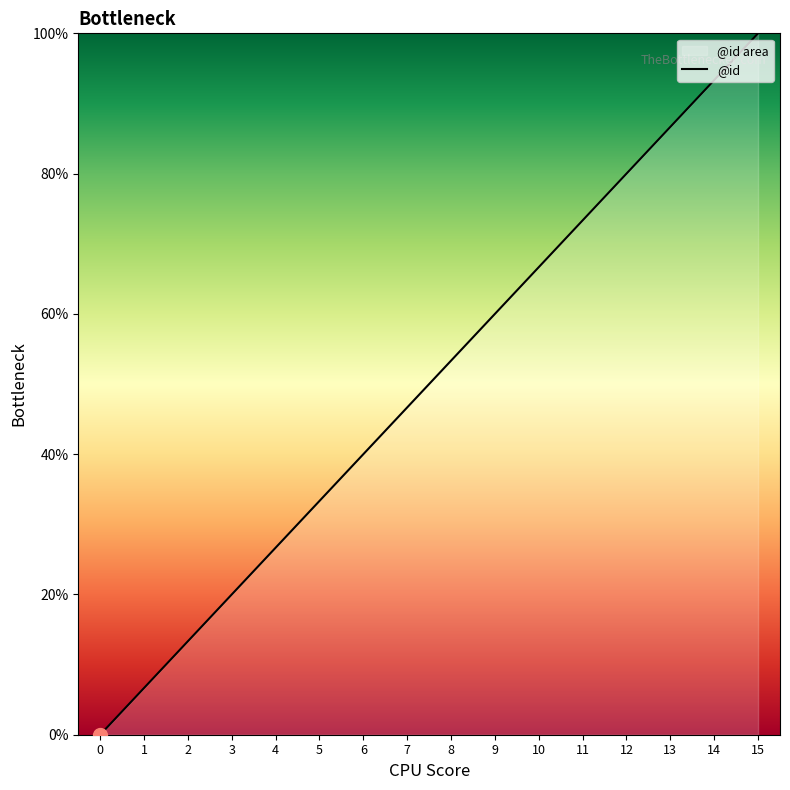

Reading right to left, what are all the values shown in this chart?

15=100.0	14=93.3	13=86.7	12=80.0	11=73.3	10=66.7	9=60.0	8=53.3	7=46.7	6=40.0	5=33.3	4=26.7	3=20.0	2=13.3	1=6.7	0=0.0